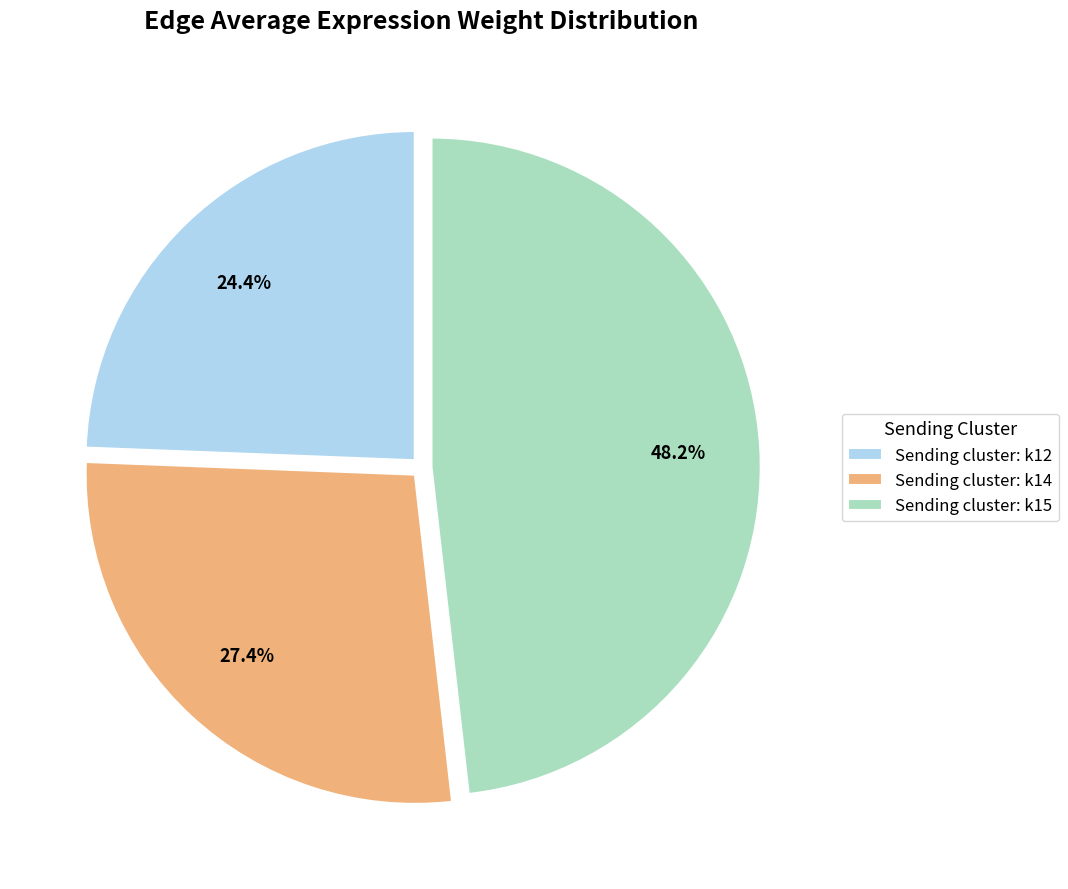

How many slices are in this pie chart?

3